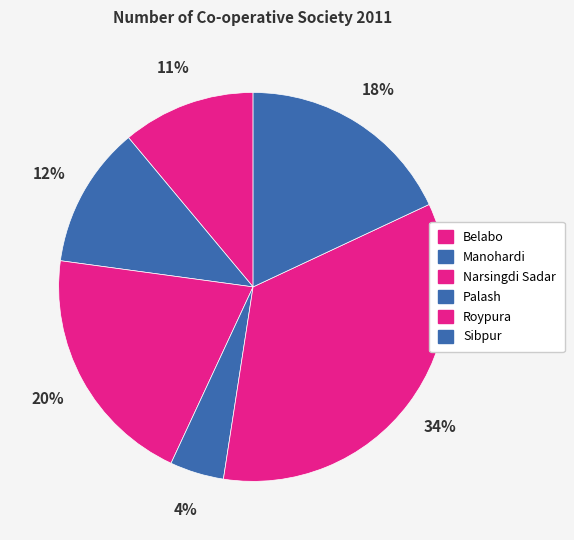

Which has a higher value, Manohardi or Sibpur?

Sibpur